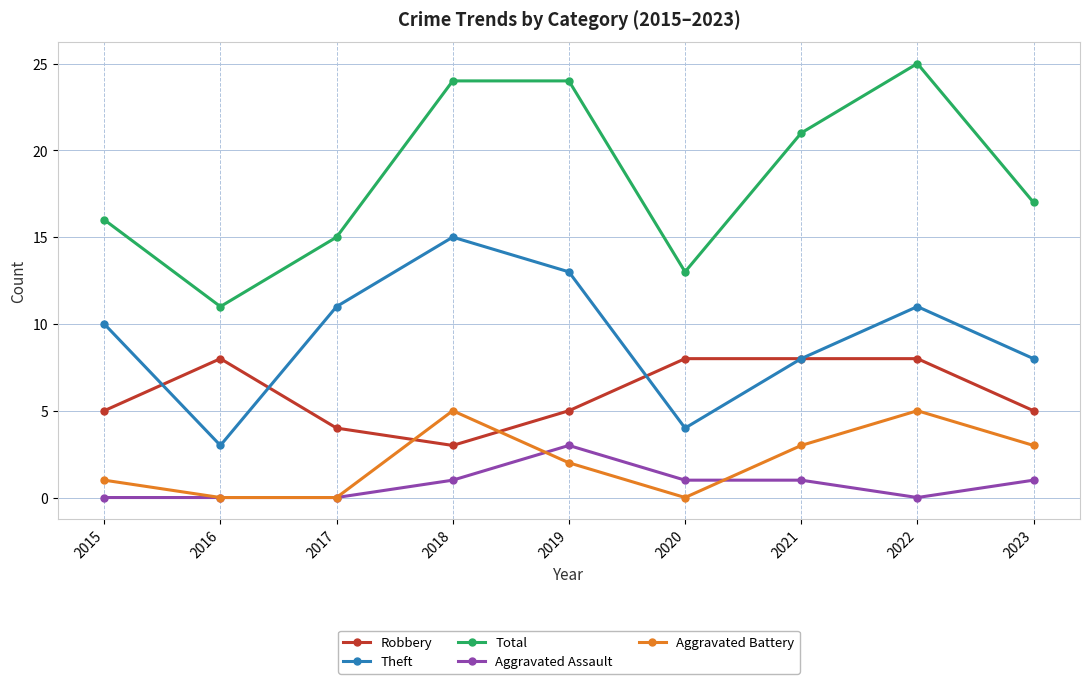

True or false: Robbery has a value of 8 at 2020.

True